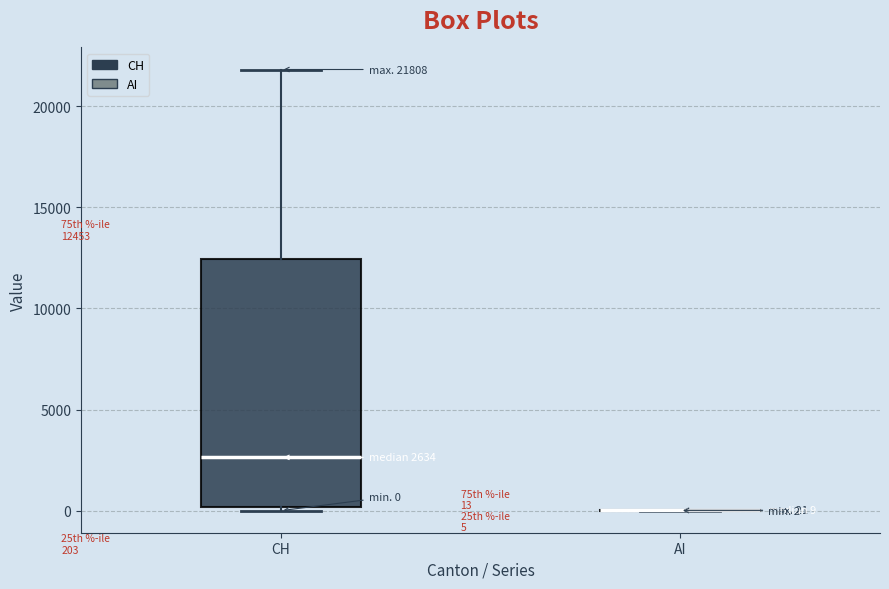

Which box is the tallest, from its lower edge to its upper edge?

CH